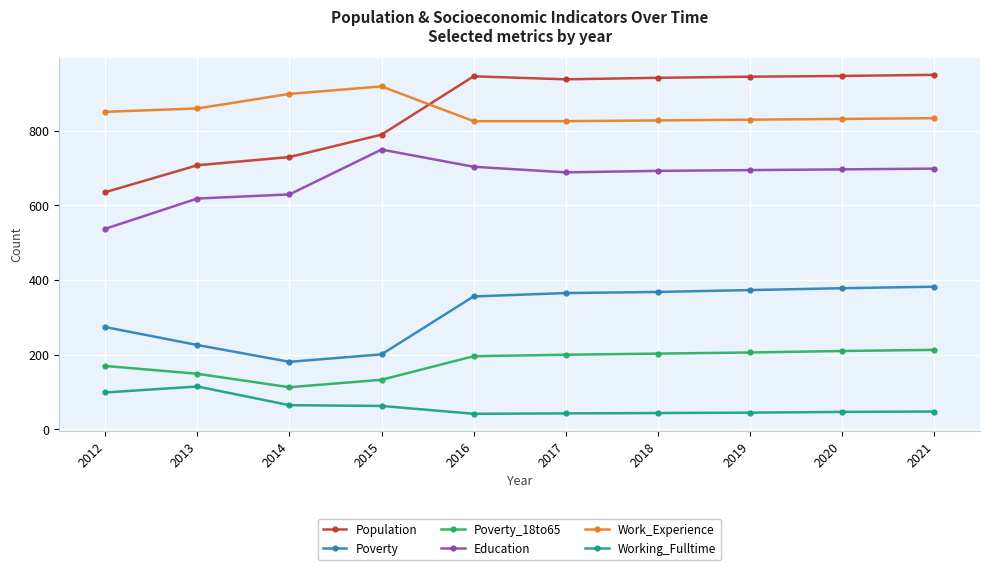

At which label does Education reach its peak?

2015